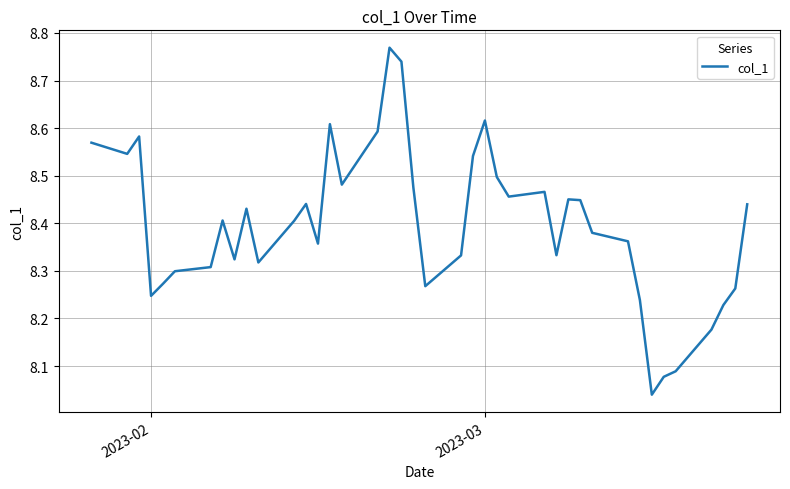

How many lines are shown in the chart?

1